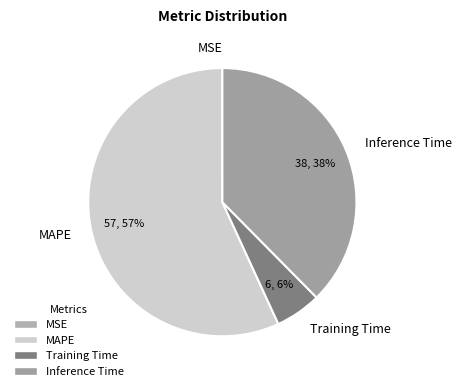

Does any single category account for the majority?

Yes